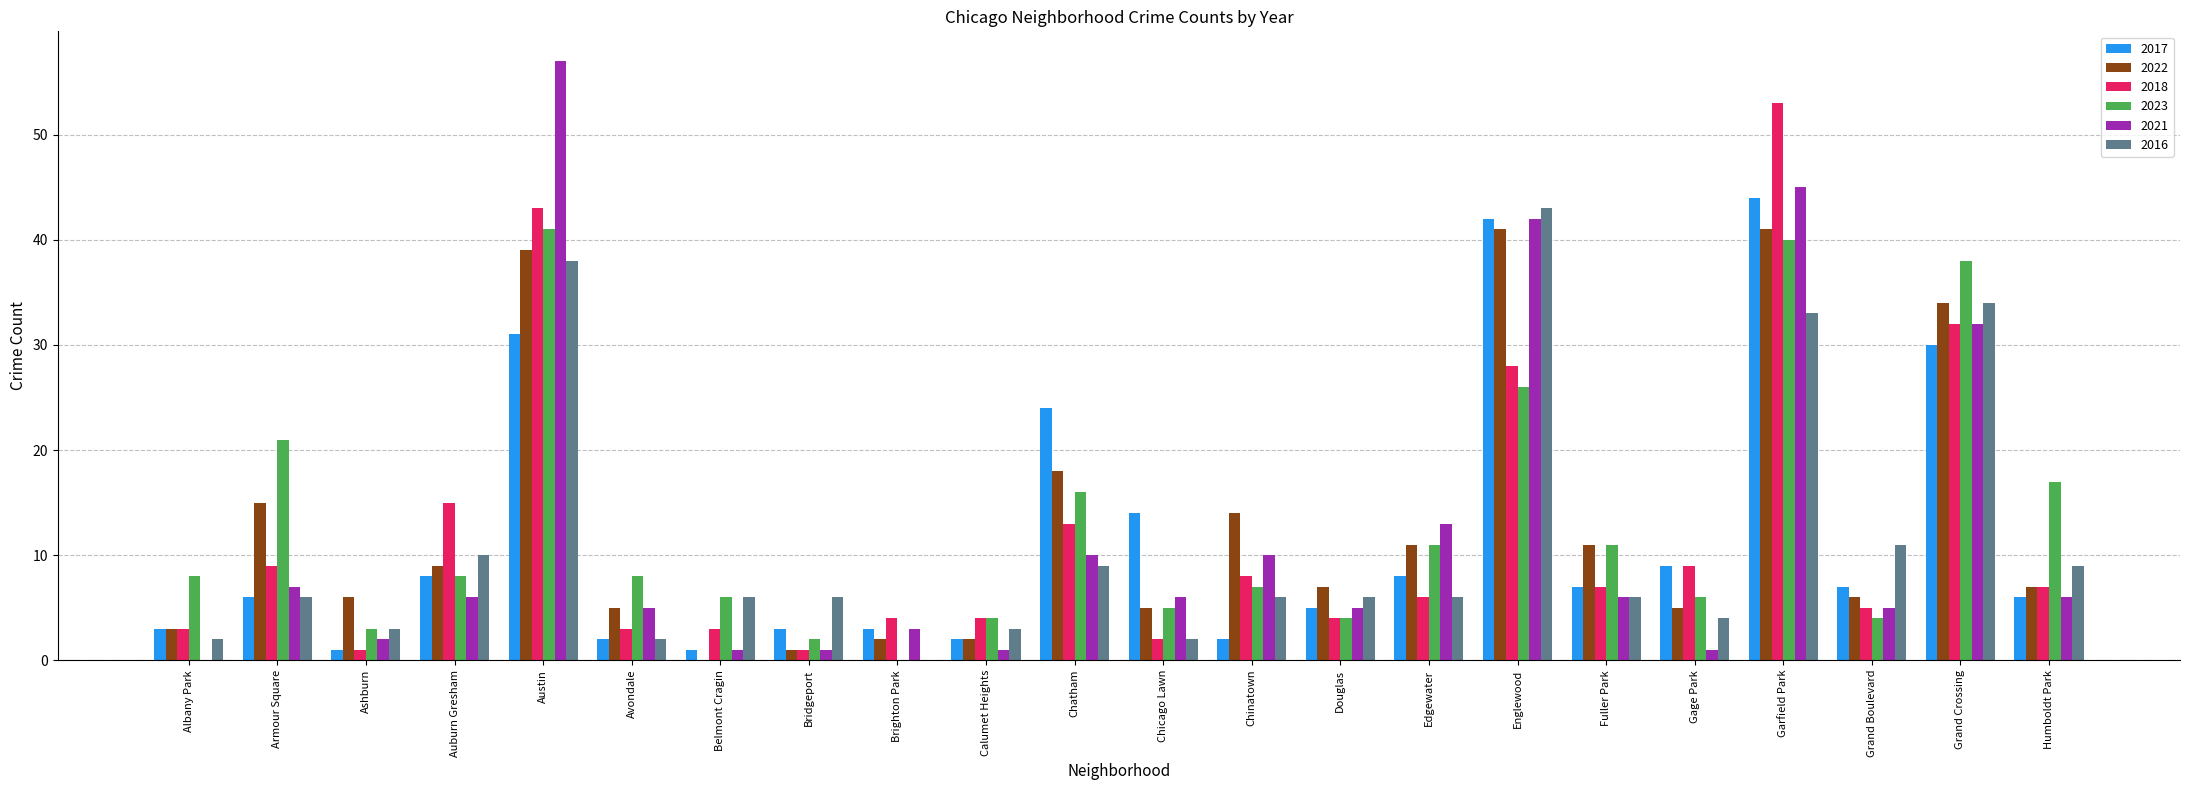

At which label is 2021 closest to 28?

Grand Crossing